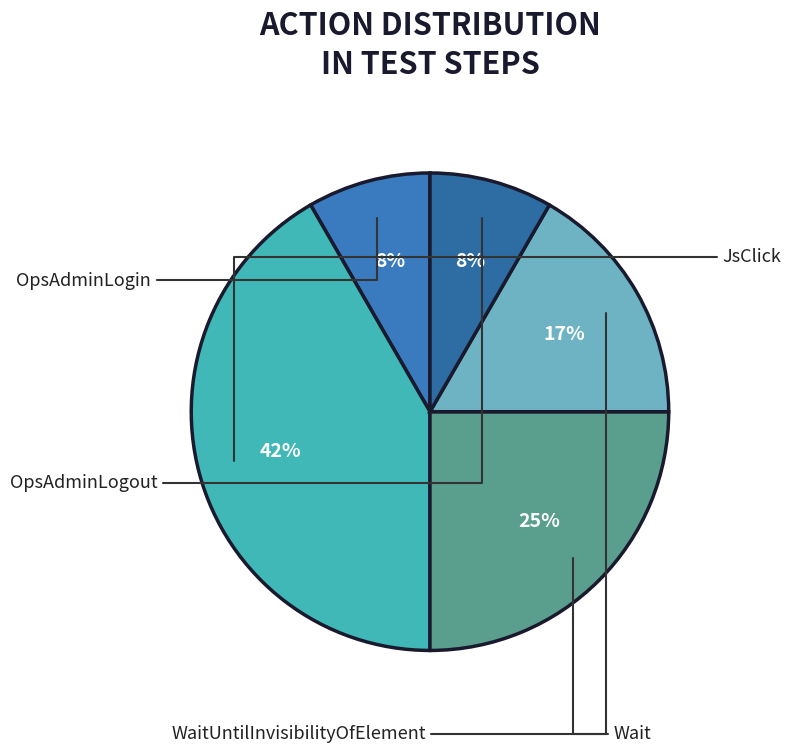

Is Wait the majority of the pie?

No